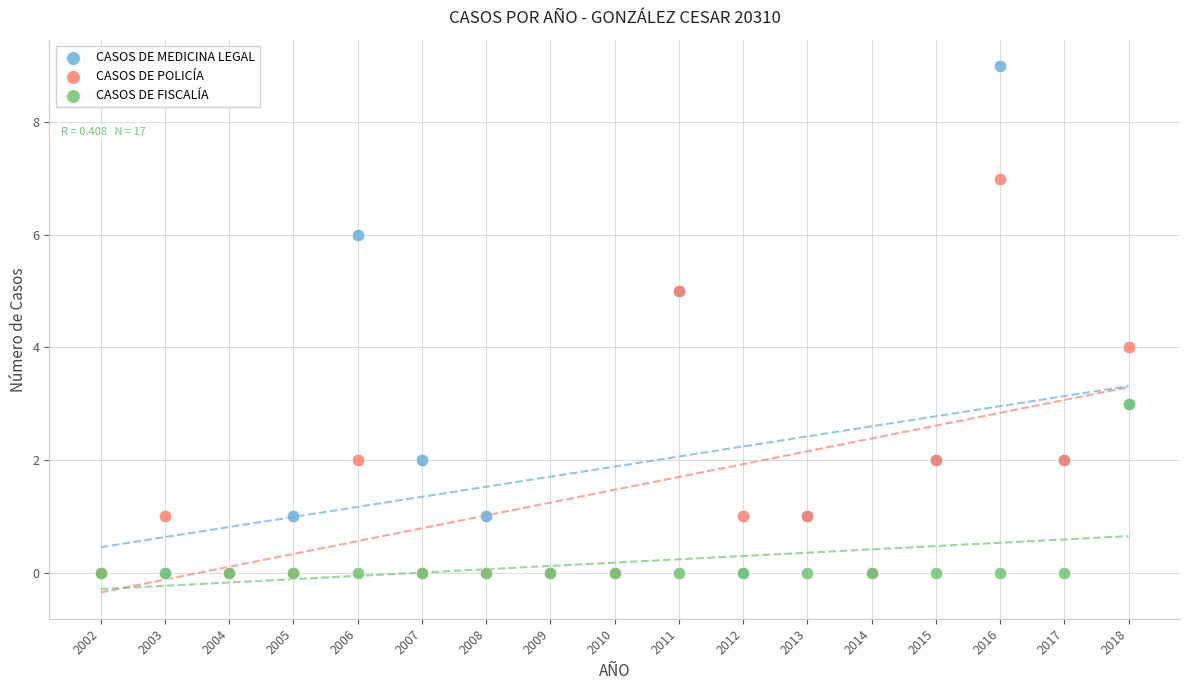

Which series has the largest Y range (max minus min)?

CASOS DE MEDICINA LEGAL